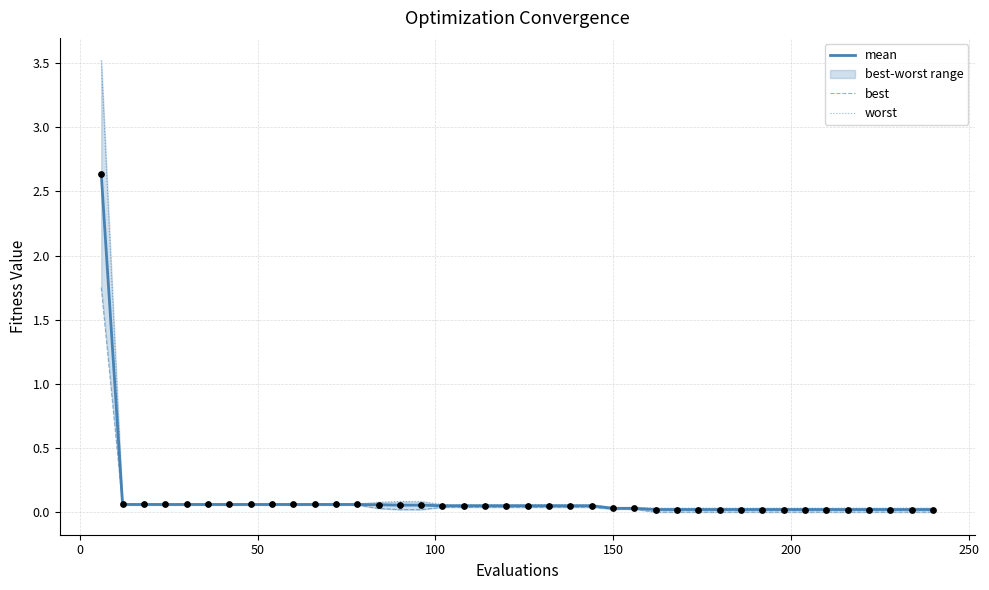

Which series reaches the maximum Y coordinate?

worst